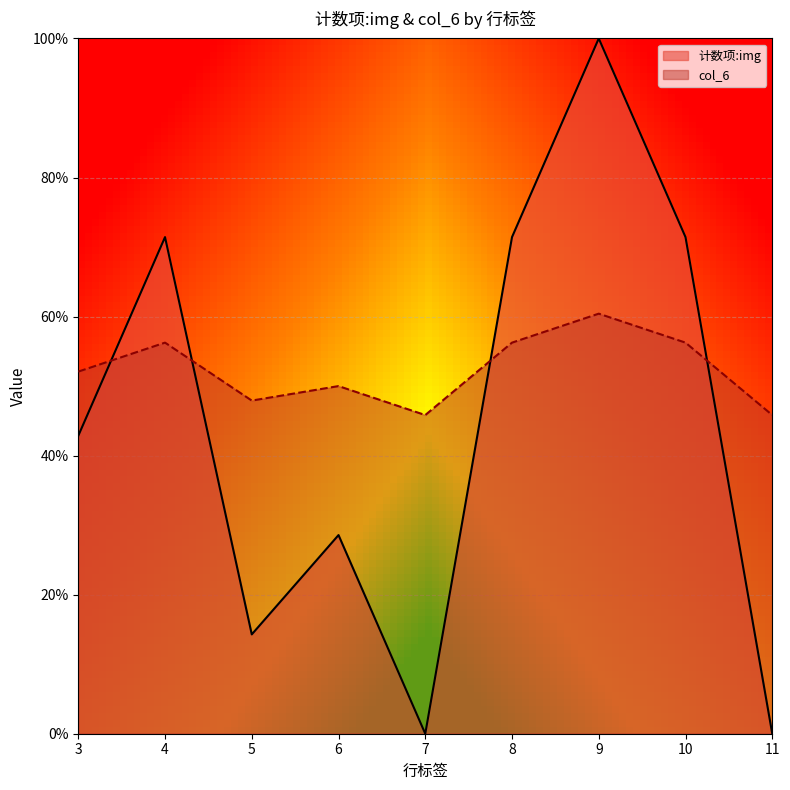

Where is 计数项:img nearest to the value 0?

7